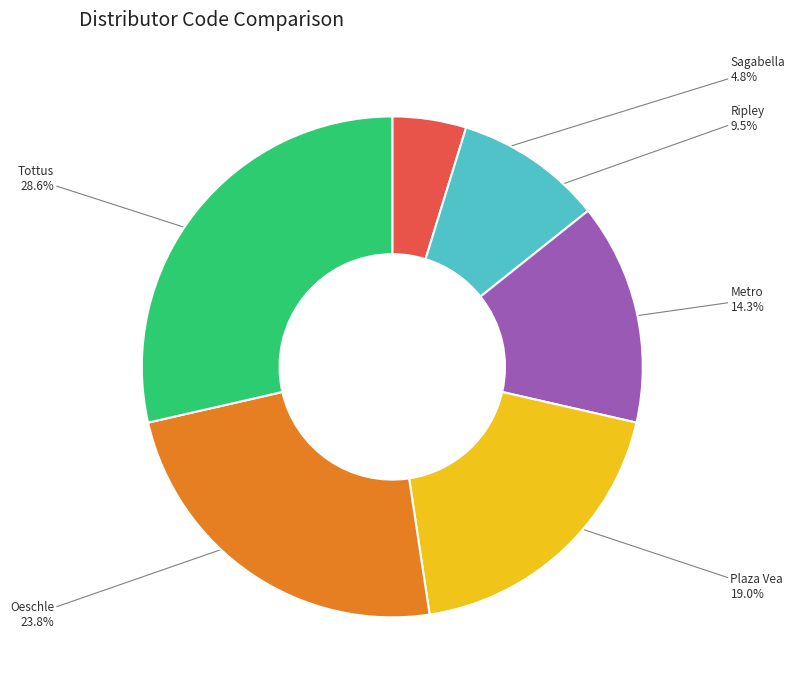

Rank the categories by value from lowest to highest.

Sagabella, Ripley, Metro, Plaza Vea, Oeschle, Tottus